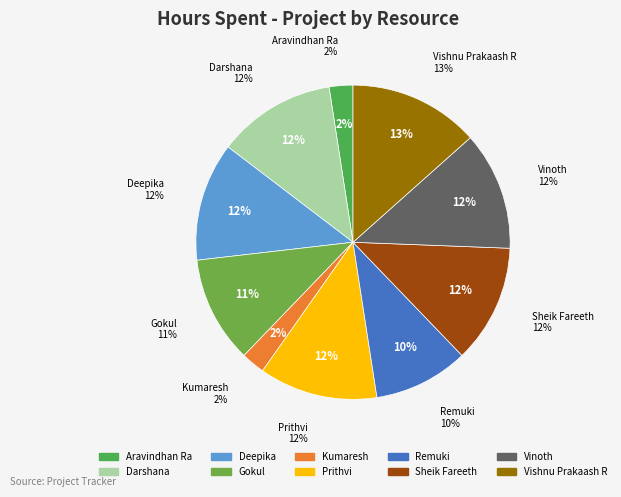

To the nearest percent, what is the difference between the largest and smallest slice percentages?

11%